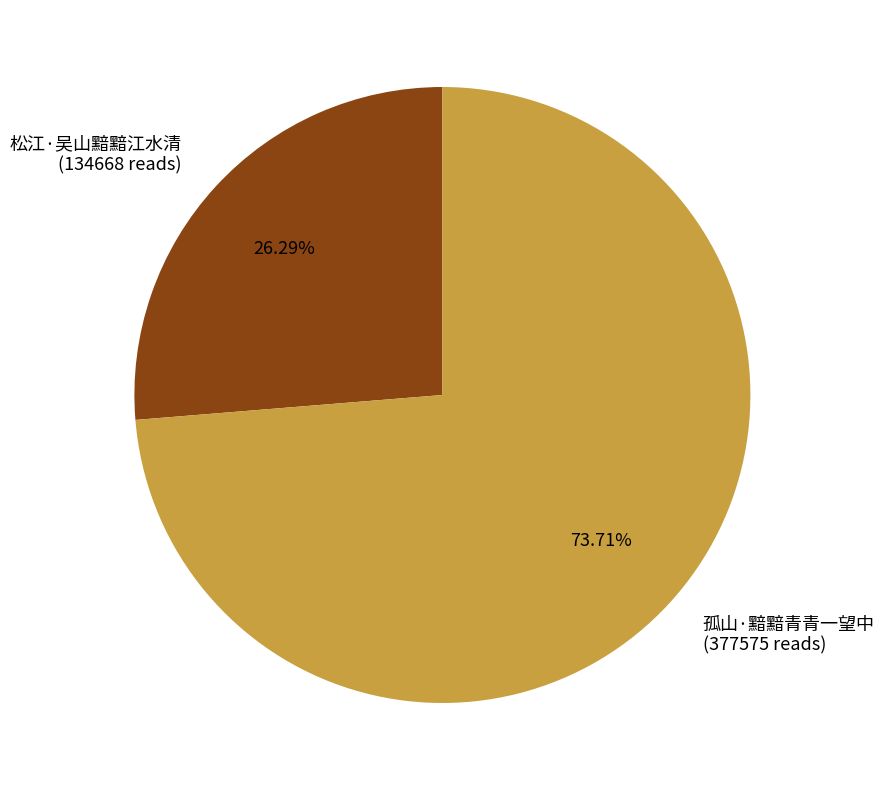

To the nearest percent, what is the difference between the 孤山·黯黯青青一望中 and 松江·吴山黯黯江水清 slice percentages?

47%